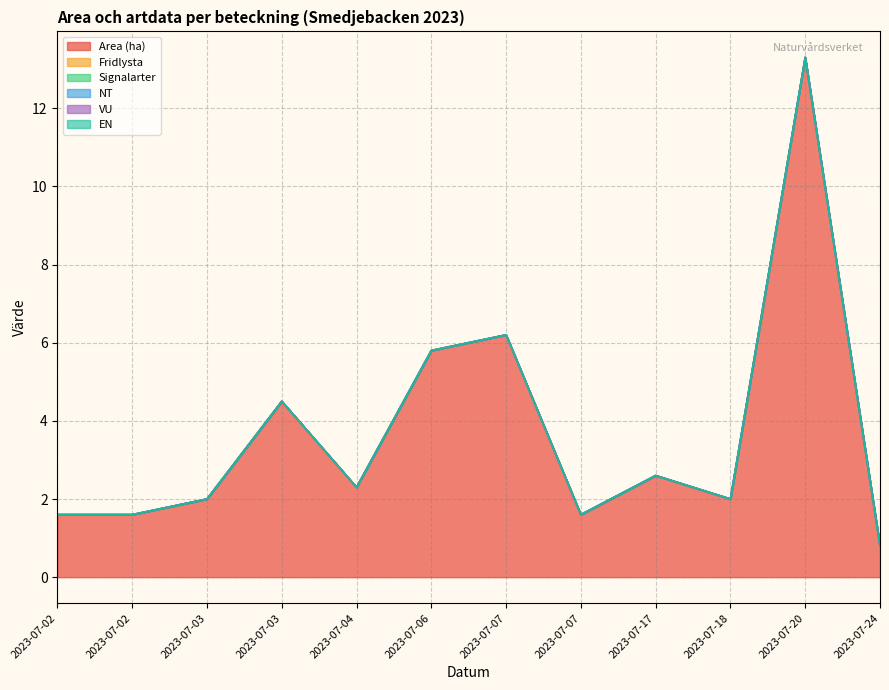

Which series has the widest spread of values?

Area (ha)